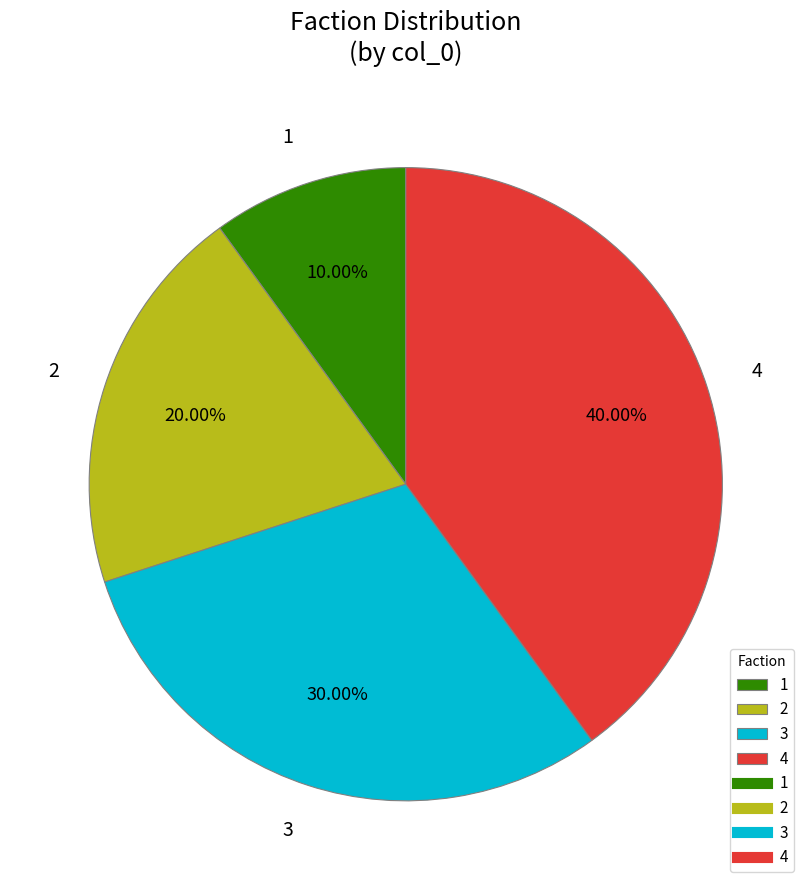

Count the number of slices in the pie.

4